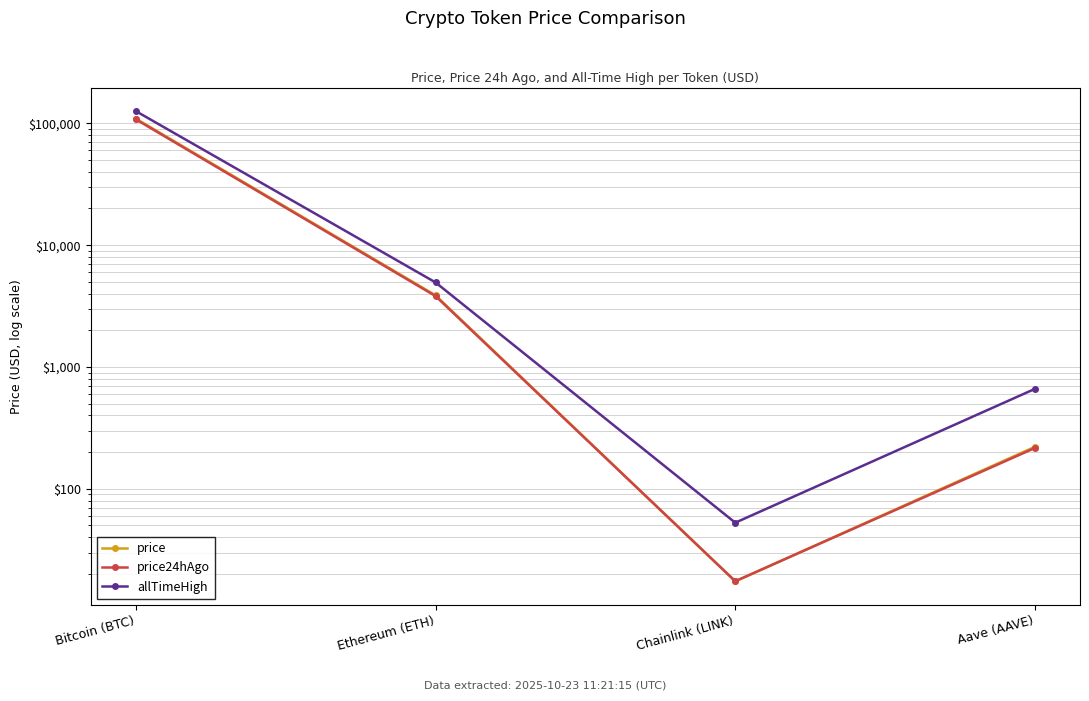

At Aave (AAVE), list the series in order from largest to smallest.

allTimeHigh, price, price24hAgo